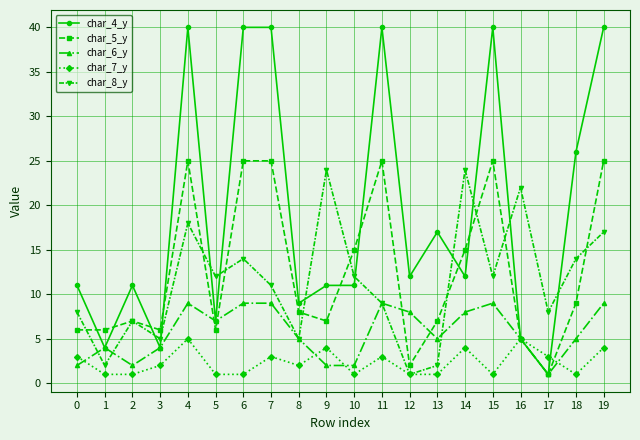

Which series has the widest spread of values?

char_4_y